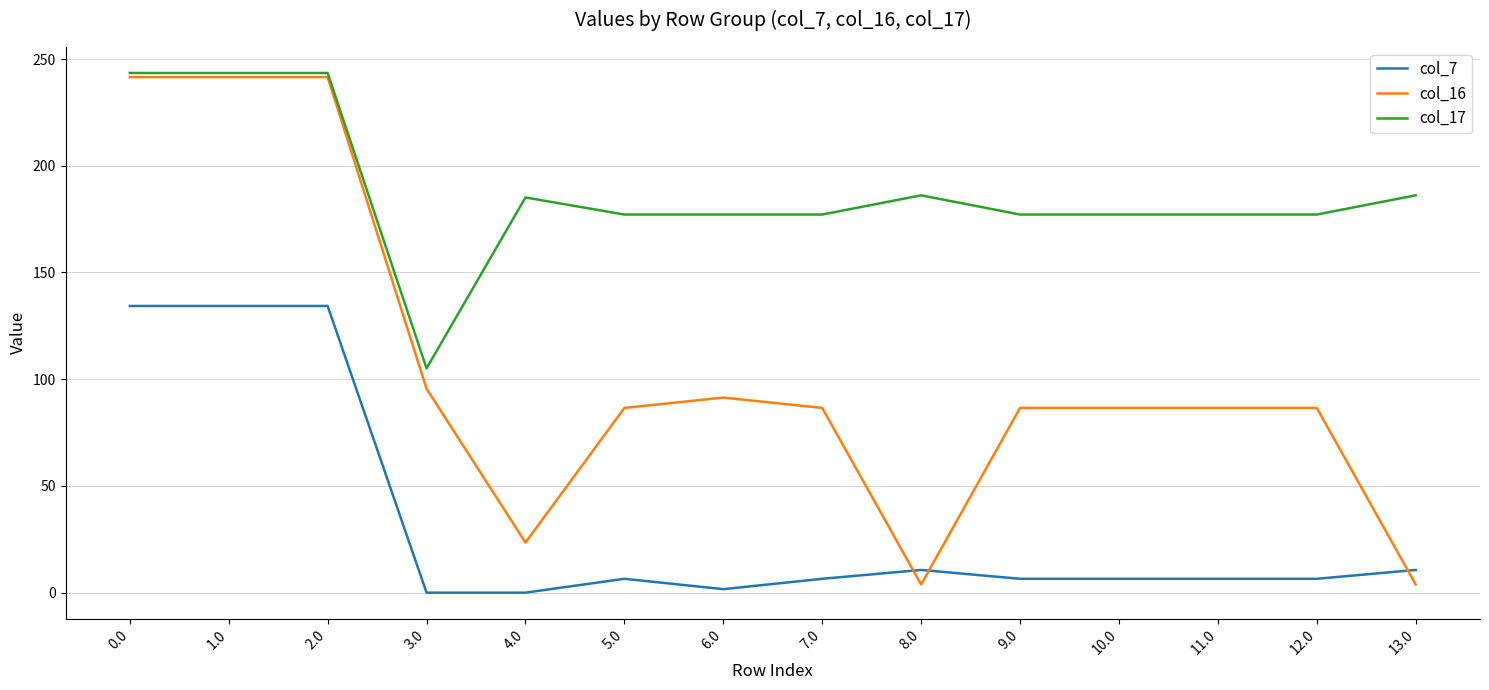

True or false: col_16 has a value of 3.8 at 8.0.

True